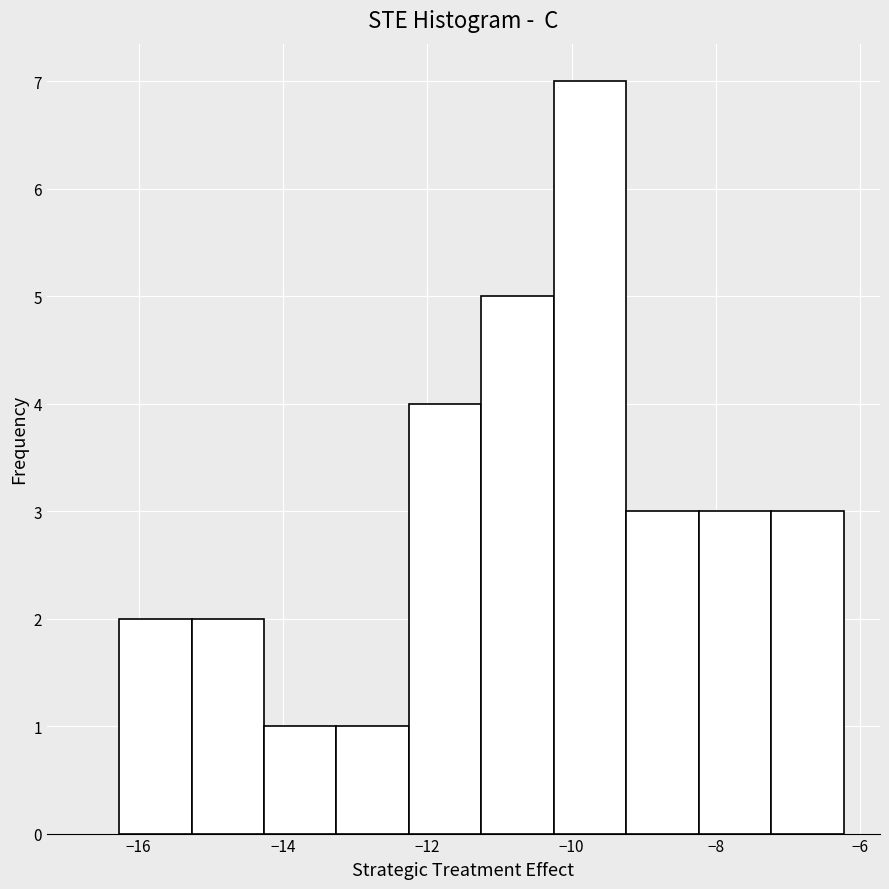

What is the height of the bar covering -8.2 to -7.2 on the x-axis? Neither the bar edges nor the heights are printed on the chart, so give them approximately, as read against the axes.

3